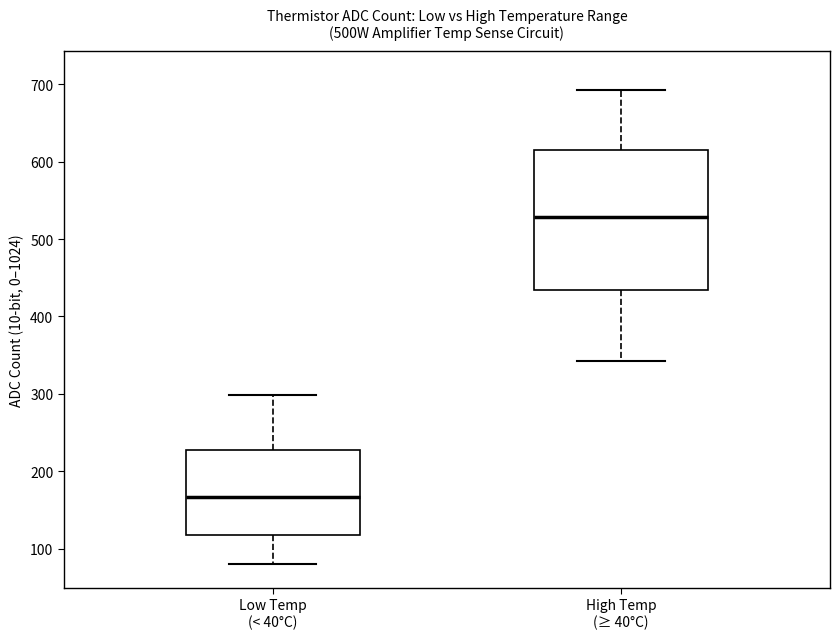

Reading left to right, transcribe this box plot: for each box, give where its median line is, the range the box spans, and where its two whiskers end, as read against the y-axis. The values are not printed on the chart, so give them approximately, as read against the axis.

Low Temp (< 40°C): median 170, box 120 to 230, whiskers 80 to 300
High Temp (≥ 40°C): median 530, box 430 to 620, whiskers 340 to 690